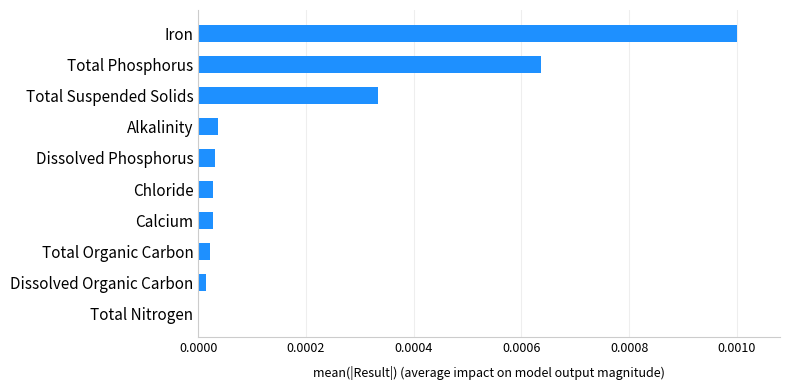

Are the bars grouped side by side (vs. stacked)?

No